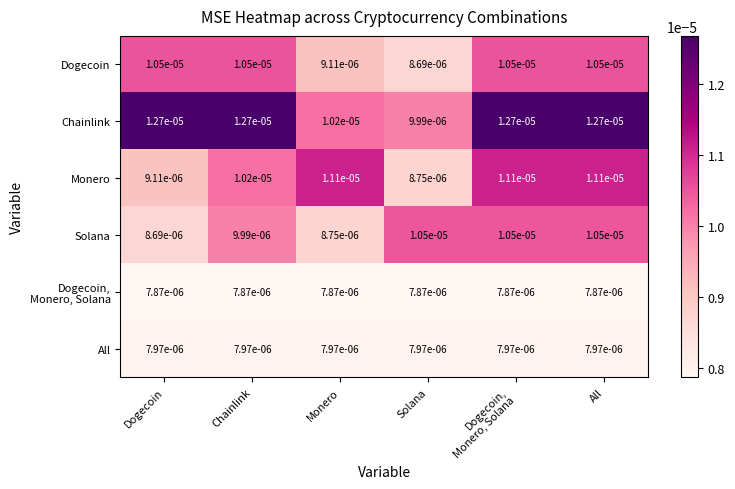

Which series has the largest total across all categories?

Chainlink